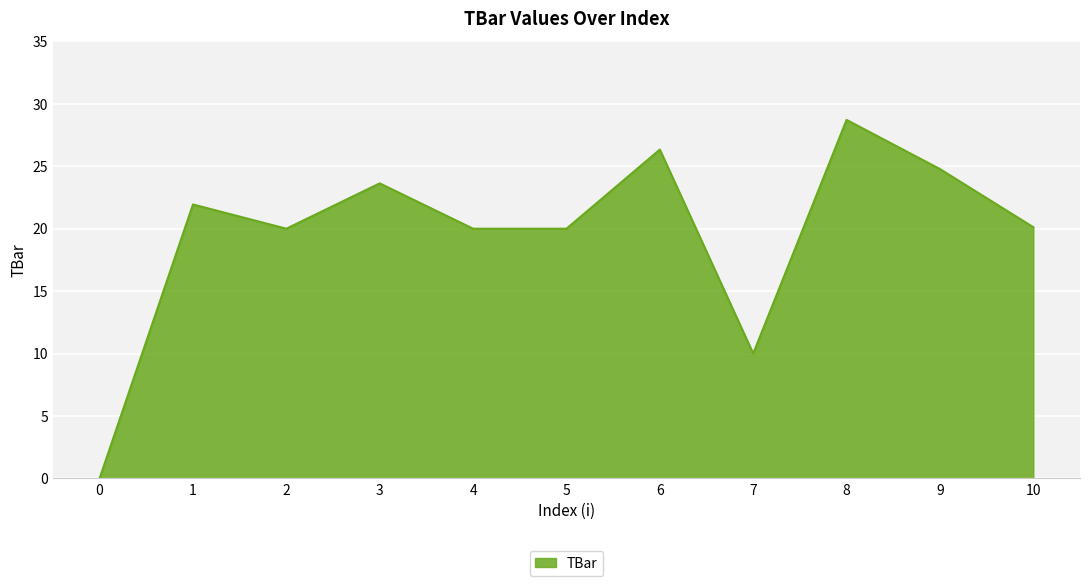

Which has a higher value, 0 or 4?

4